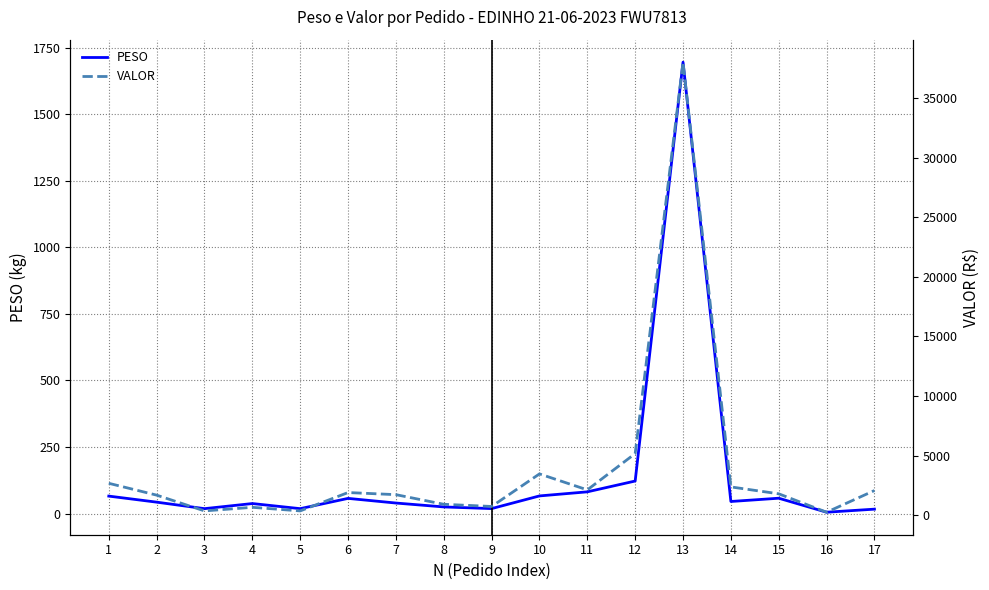

At which category is the sum across all series the highest?

13